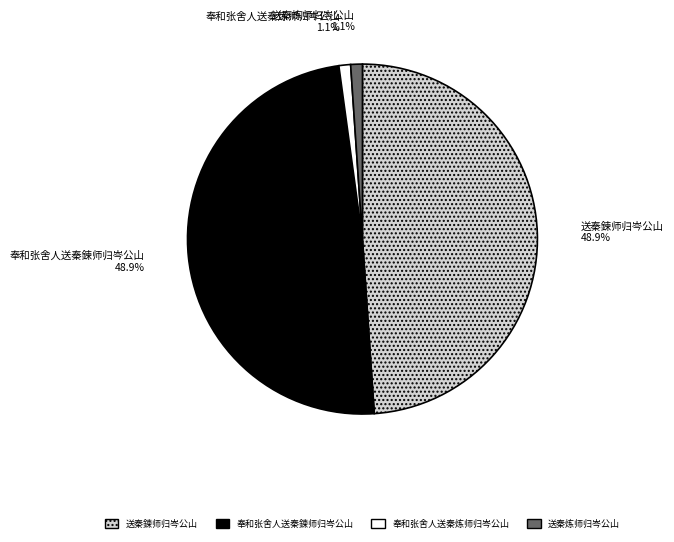

Count the number of slices in the pie.

4